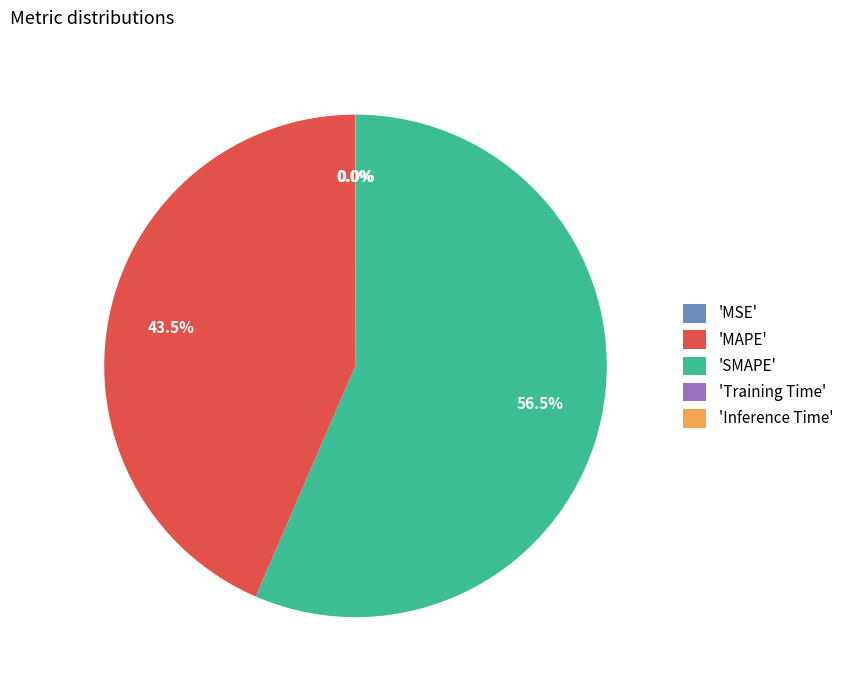

How much of the chart is everything except 'MAPE'?

56.5%